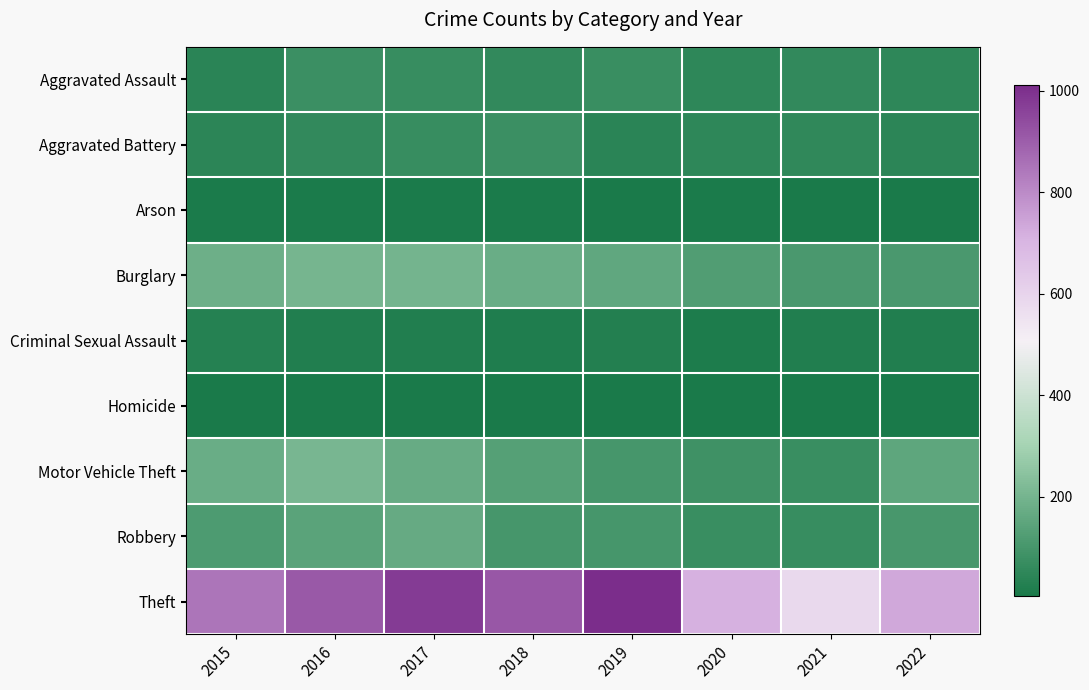

Rank the series at 2020 from highest to lowest value.

Theft, Burglary, Motor Vehicle Theft, Robbery, Aggravated Assault, Aggravated Battery, Criminal Sexual Assault, Arson, Homicide